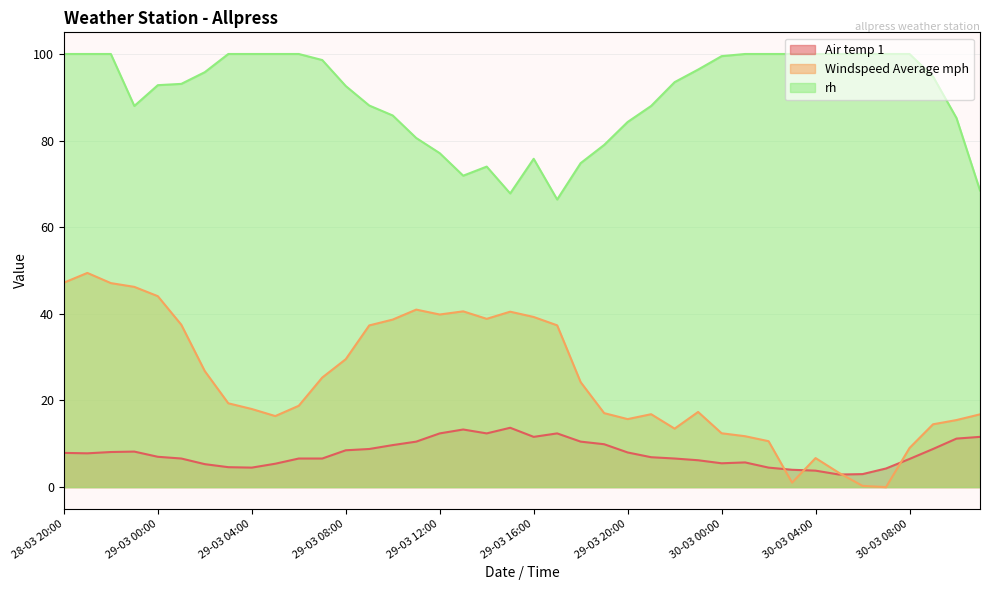

How many data points does each series have?

40